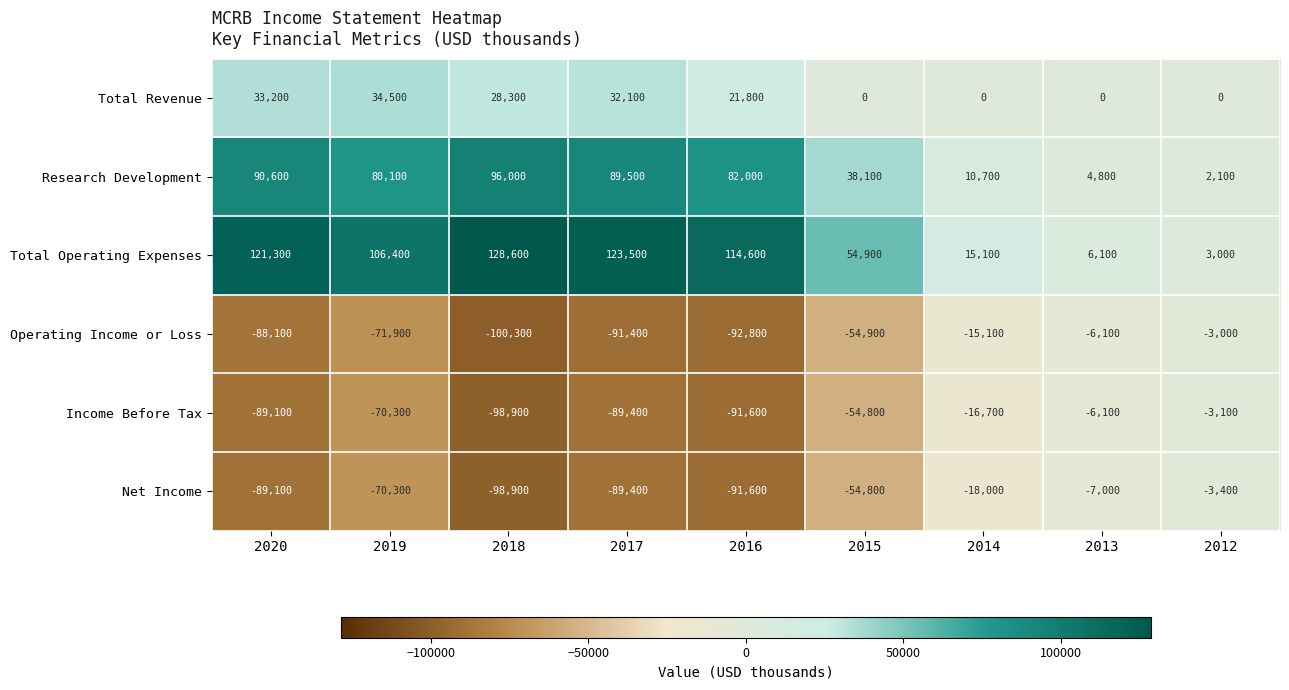

The Research Development series shows 6772 at 2013. True or false?

False